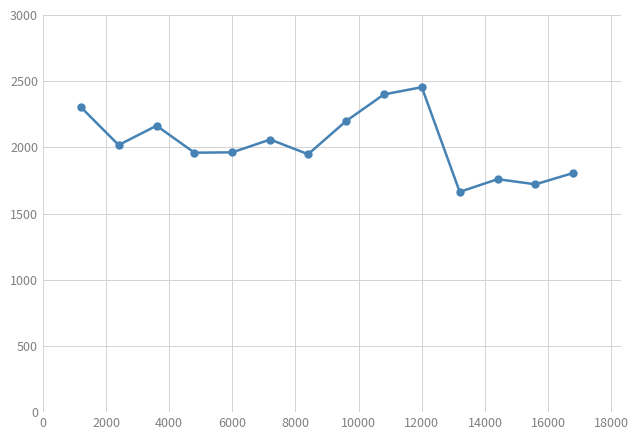

True or false: the data has more than 1 interior local peaks.

True